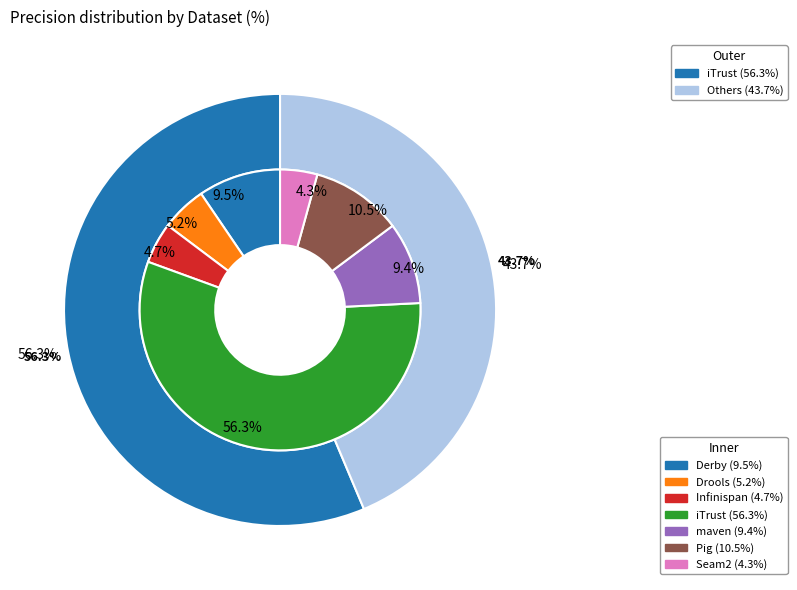

To the nearest percent, what is the difference between the largest and smallest slice percentages?

52%